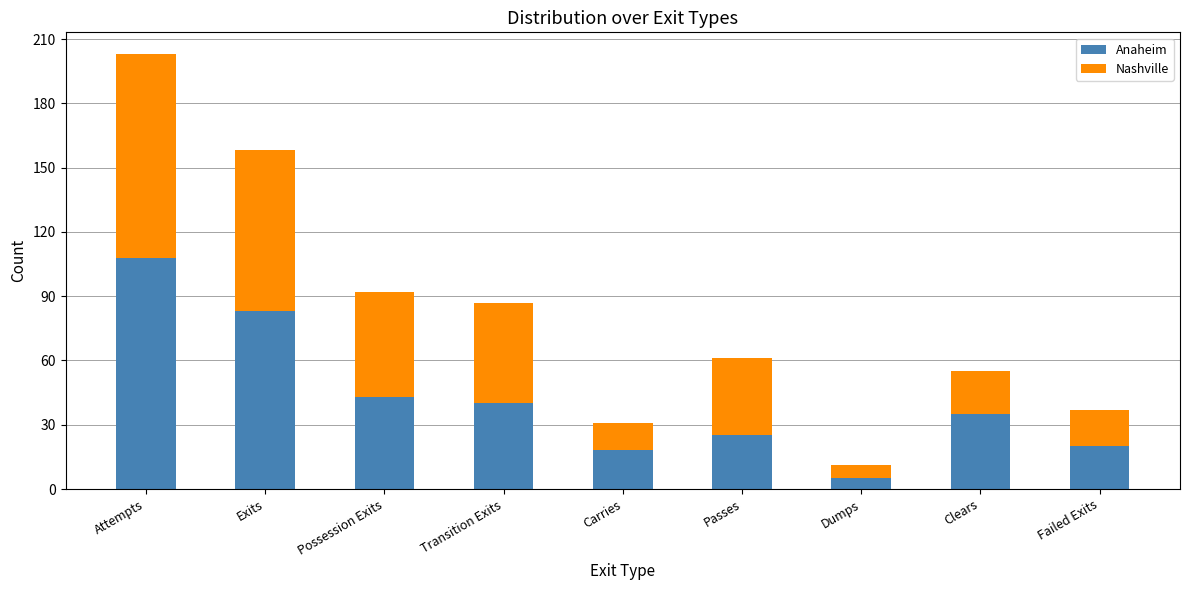

How many data points in Anaheim are less than 35?

4